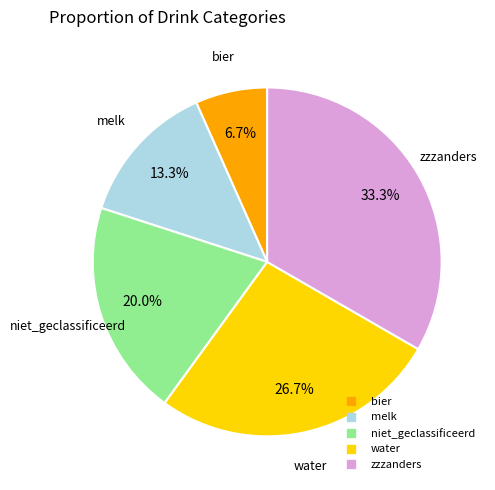

To the nearest percent, what percentage of the pie is bier?

7%